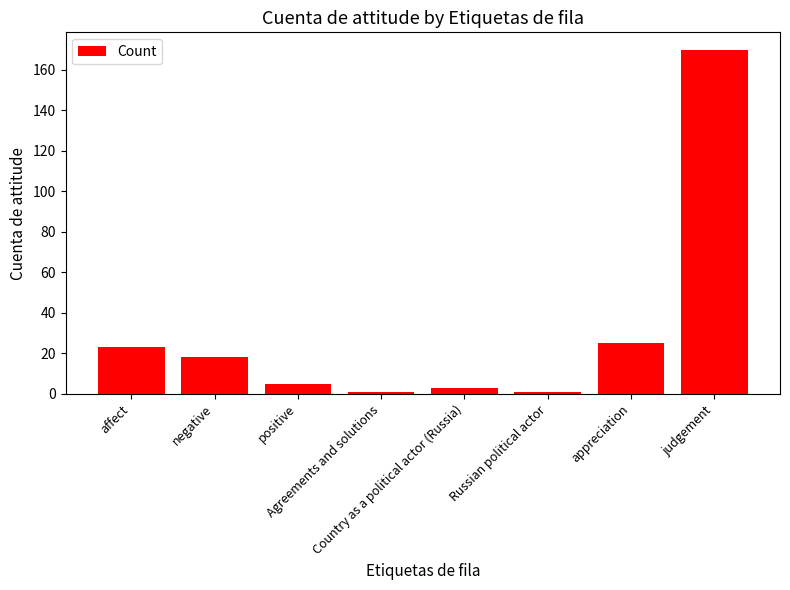

Which category has the highest value across all series?

judgement